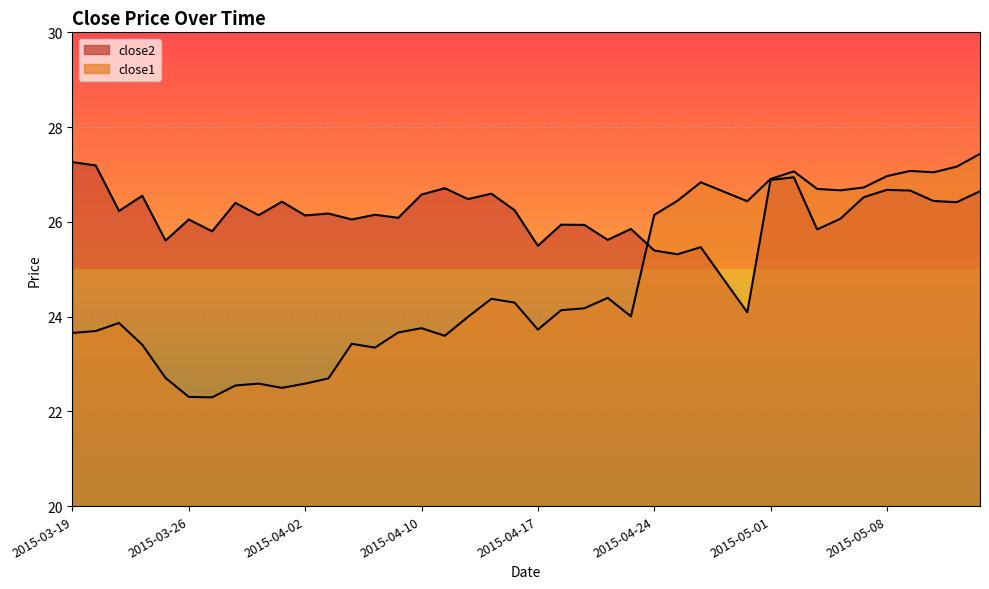

What is the difference between the second highest and minimum values in the close2 series?

3.1